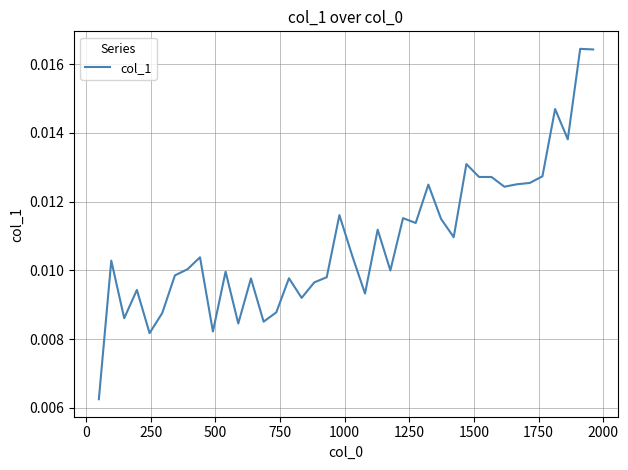

How many points are higher than both their immediate neighbors (excluding endpoints)?

14